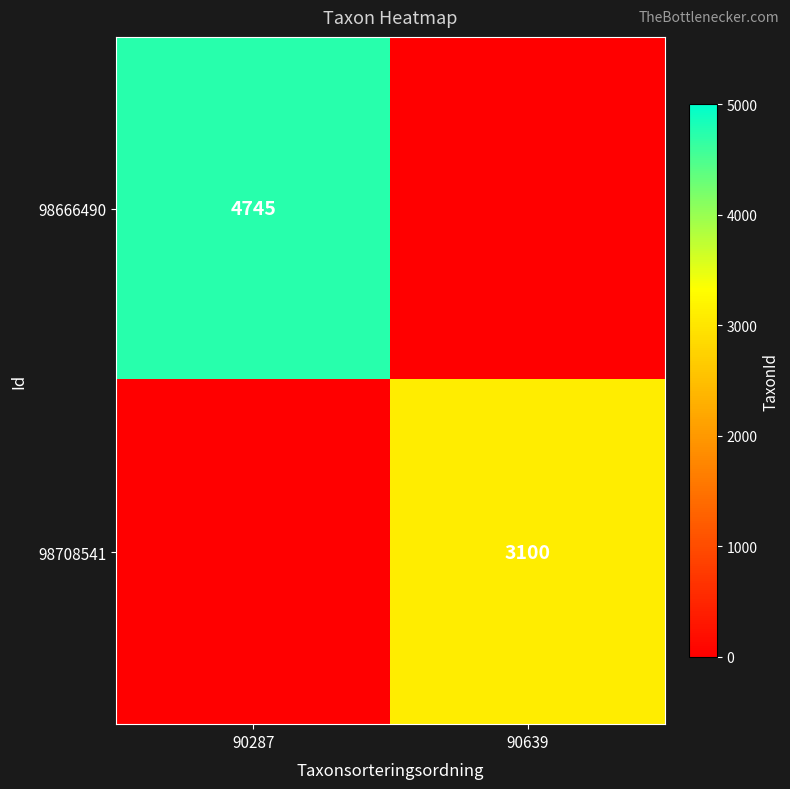

The 98708541 series shows 3100 at 90639. True or false?

True